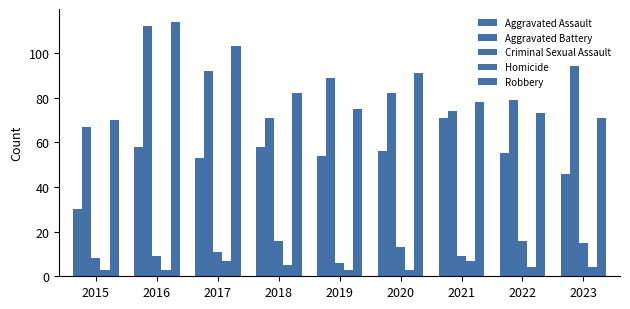

Does the chart contain any negative values?

No